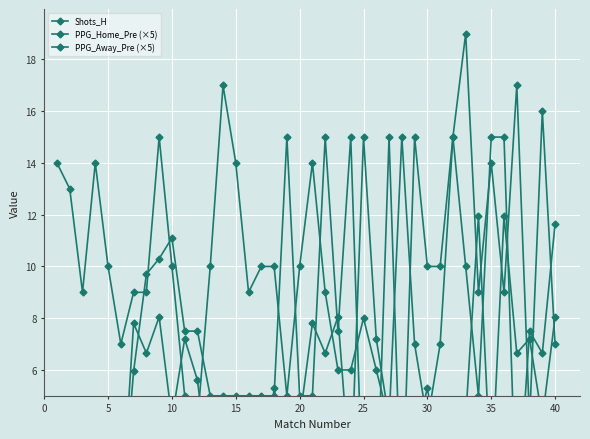

Rank the series by their maximum value, from lowest to highest.

PPG_Home_Pre (×5), PPG_Away_Pre (×5), Shots_H